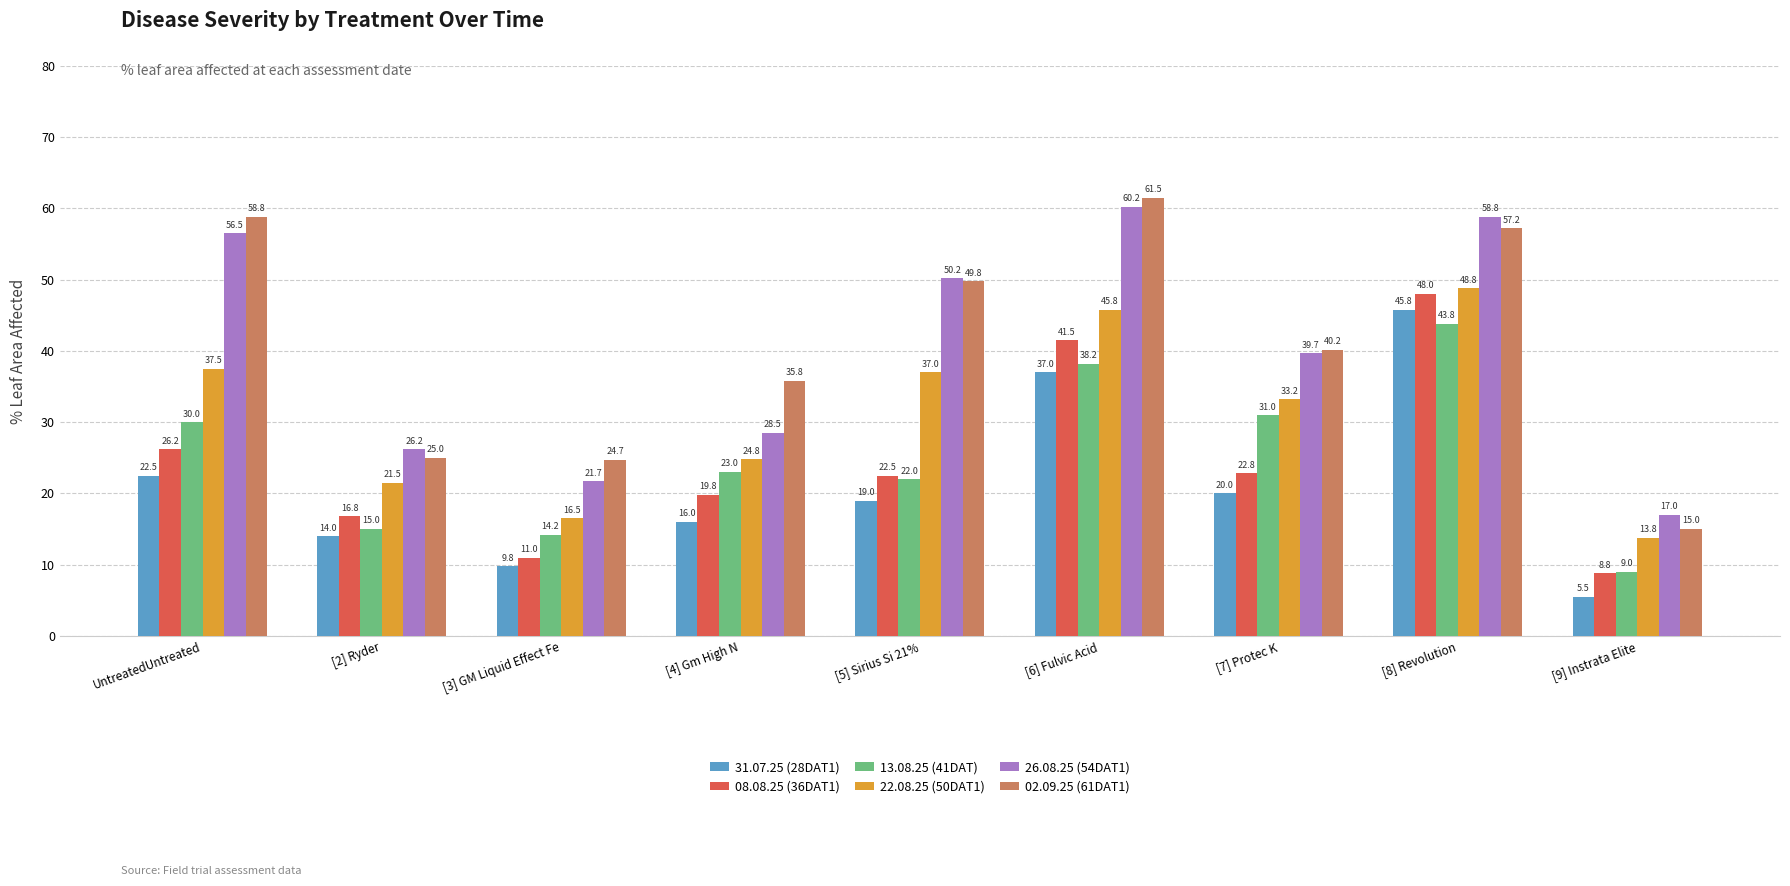

What is the label of the 5th bar from the left?

[5] Sirius Si 21%